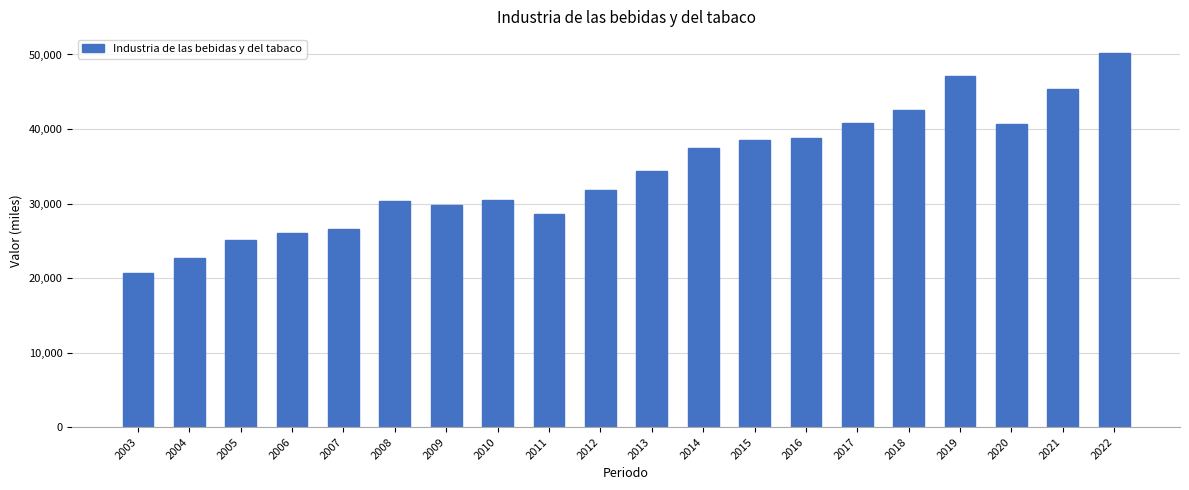

What is the greatest value displayed?

50224.0